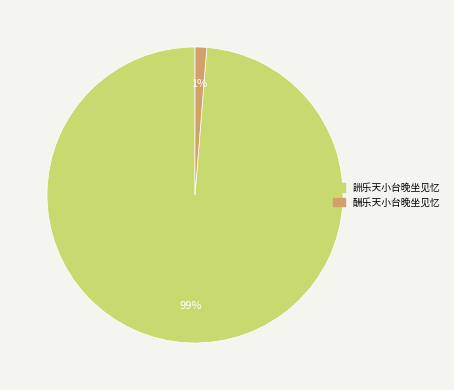

To the nearest percent, what portion does 酬乐天小台晚坐见忆 represent?

1%